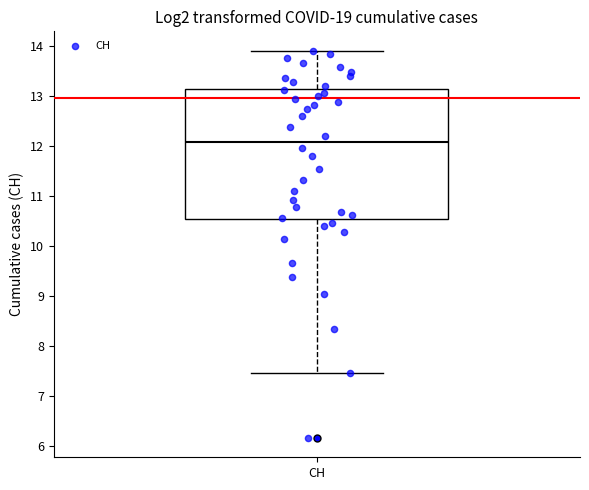

Transcribe this box plot: give where the median line is, the range the box spans, and where the two whiskers end, as read against the y-axis. The values are not printed on the chart, so give them approximately, as read against the axis.

median 12.1, box 10.5 to 13.2, whiskers 7.5 to 13.9